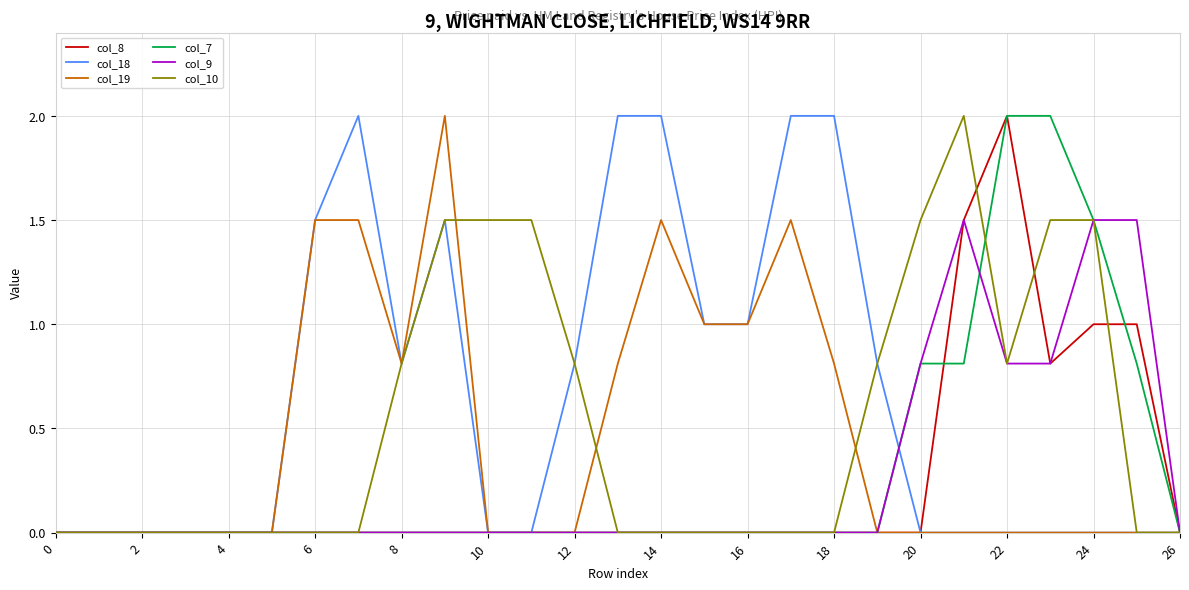

Which series has the largest total across all categories?

col_18